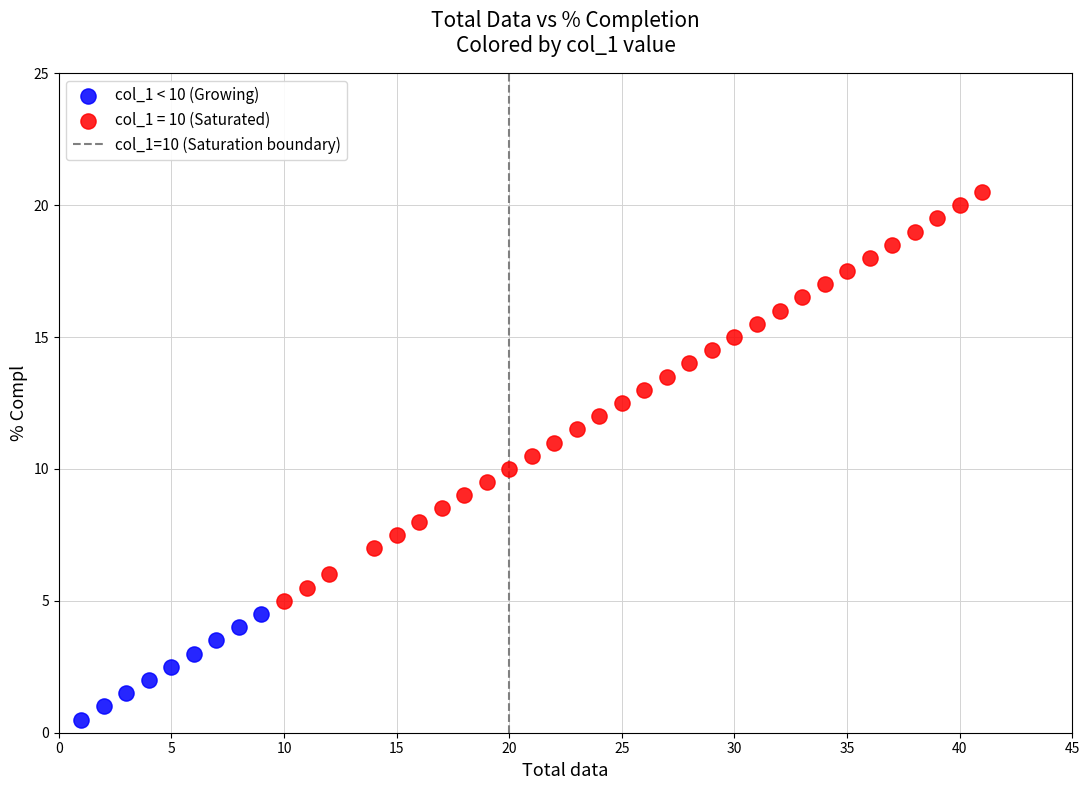

Which series reaches the maximum Y coordinate?

col_1 = 10 (Saturated)